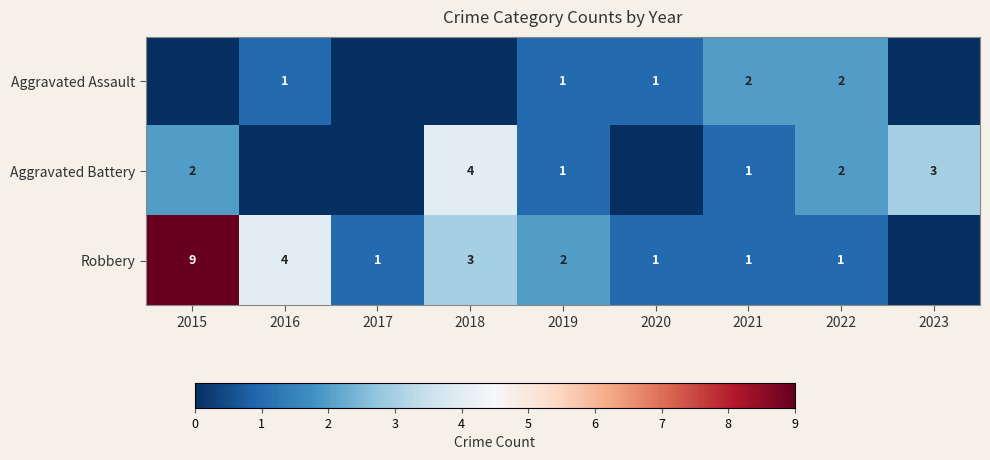

Is the value of Aggravated Assault at 2016 greater than the value of Aggravated Battery at 2022?

No